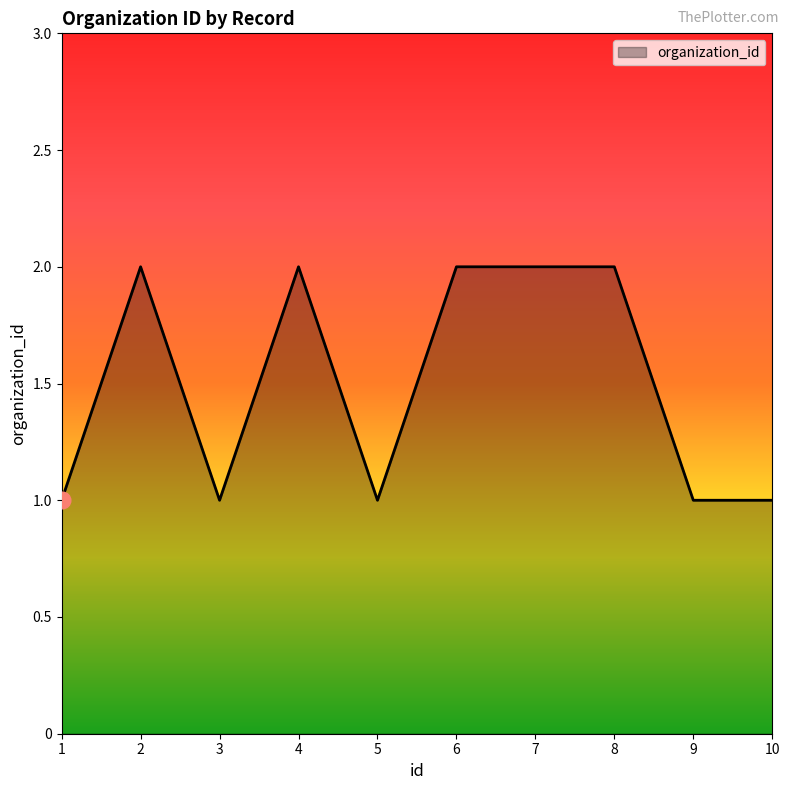

What is the ratio of the value at 2 to the value at 7?

1.0